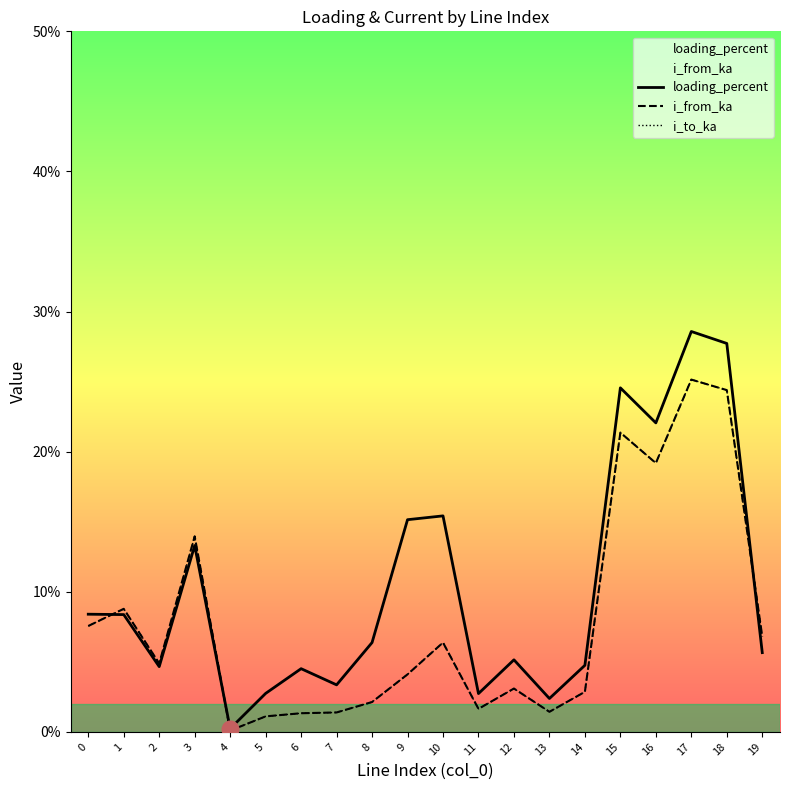

What is the approximate value of i_to_ka at 6?

1.3